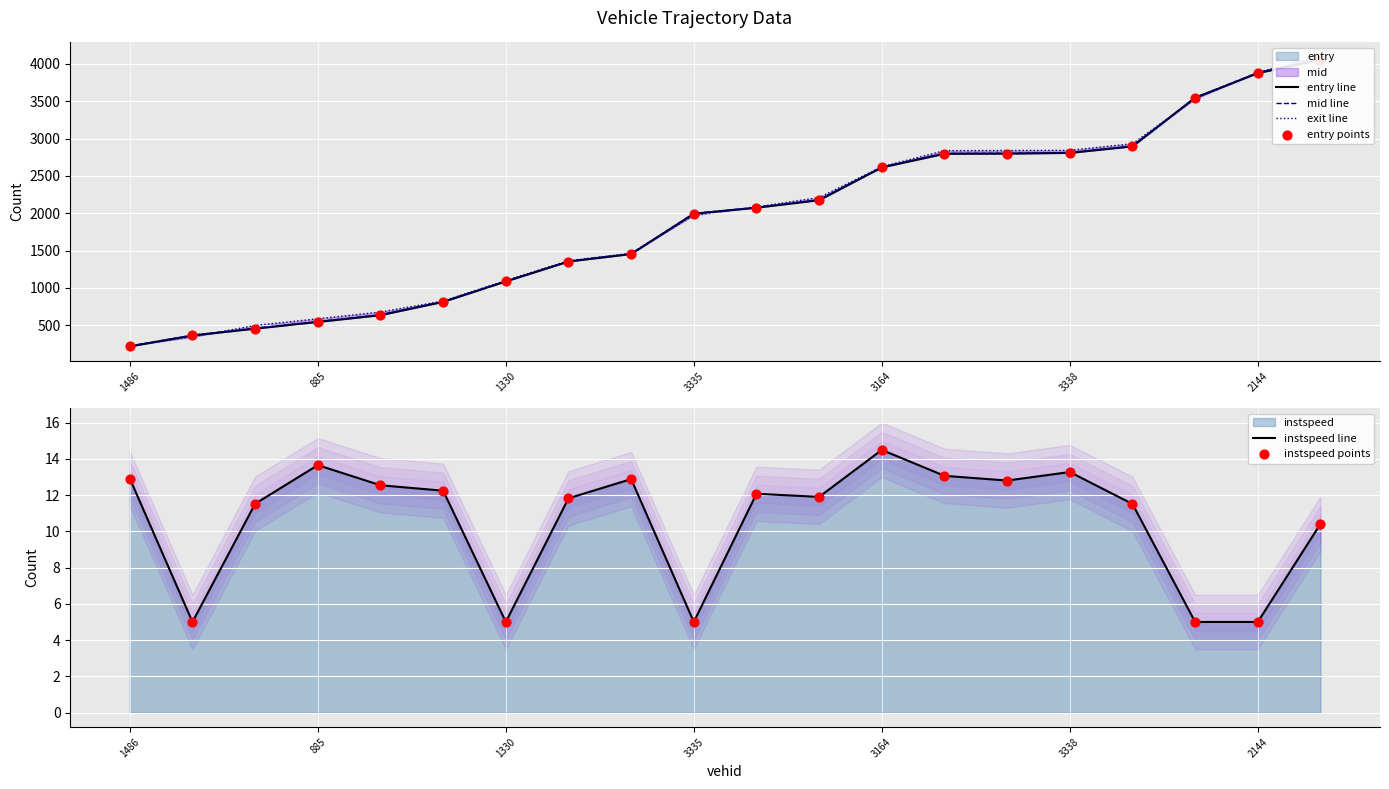

Which series has the largest Y range (max minus min)?

exit line